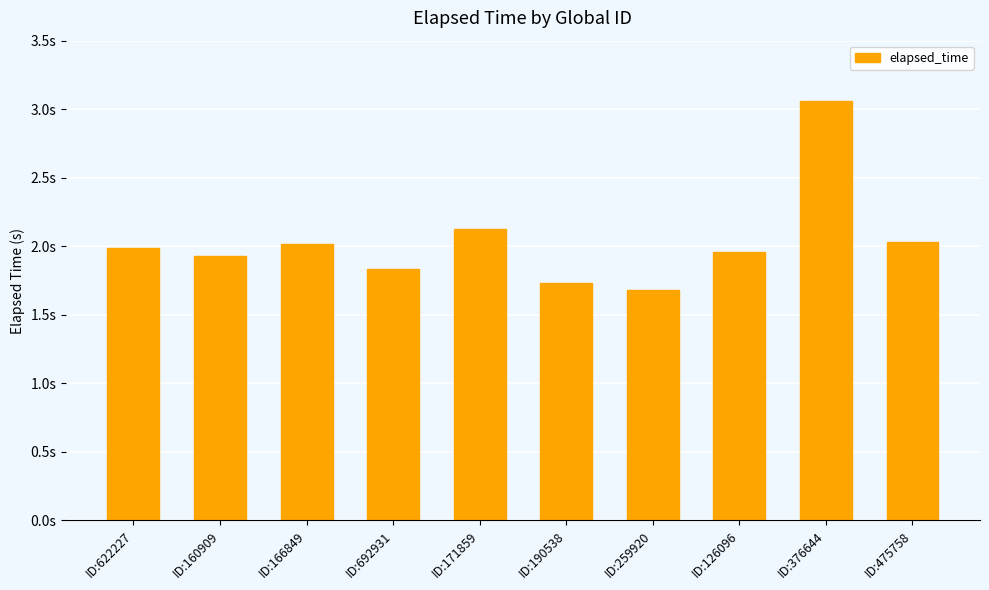

Which label corresponds to the largest value in the chart?

ID:376644